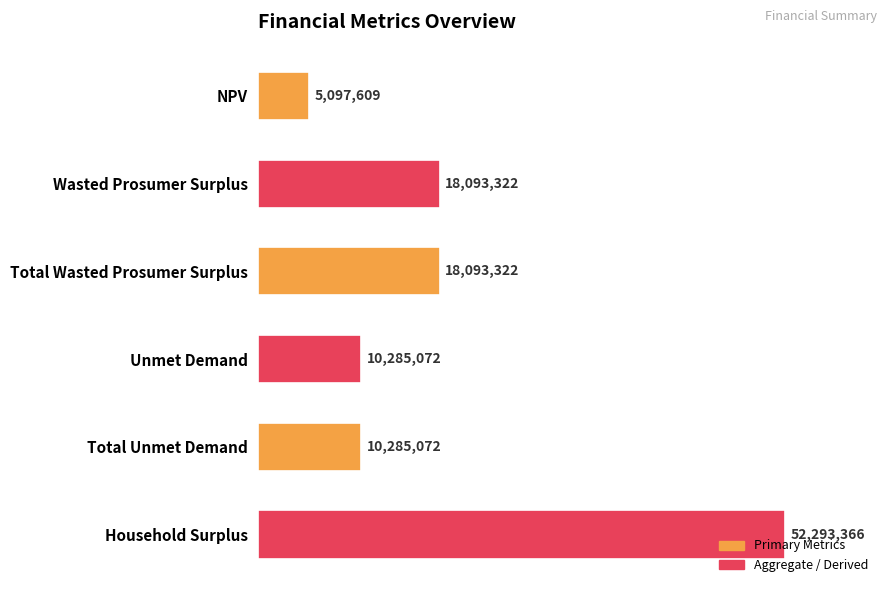

Does the chart contain any negative values?

No